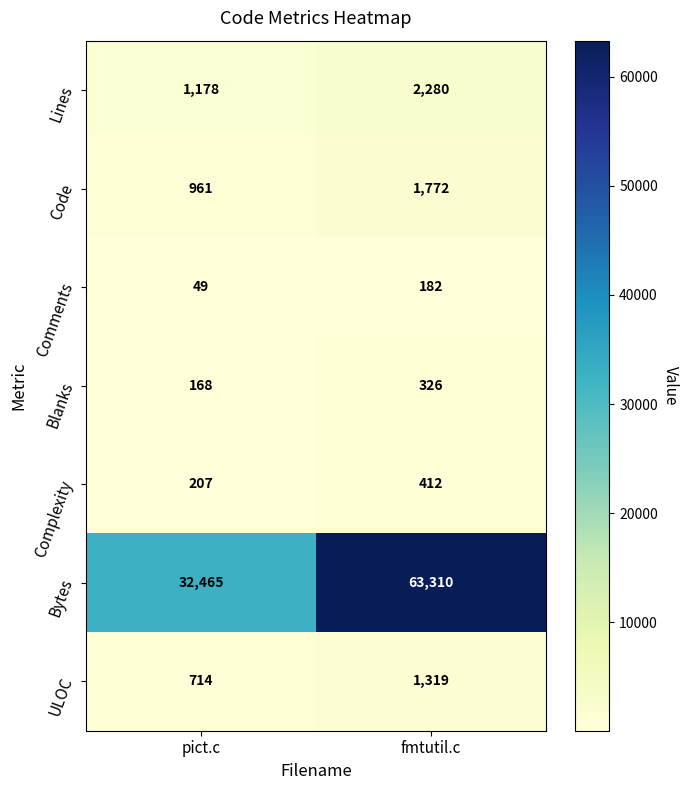

Rank the series at fmtutil.c from highest to lowest value.

Bytes, Lines, Code, ULOC, Complexity, Blanks, Comments